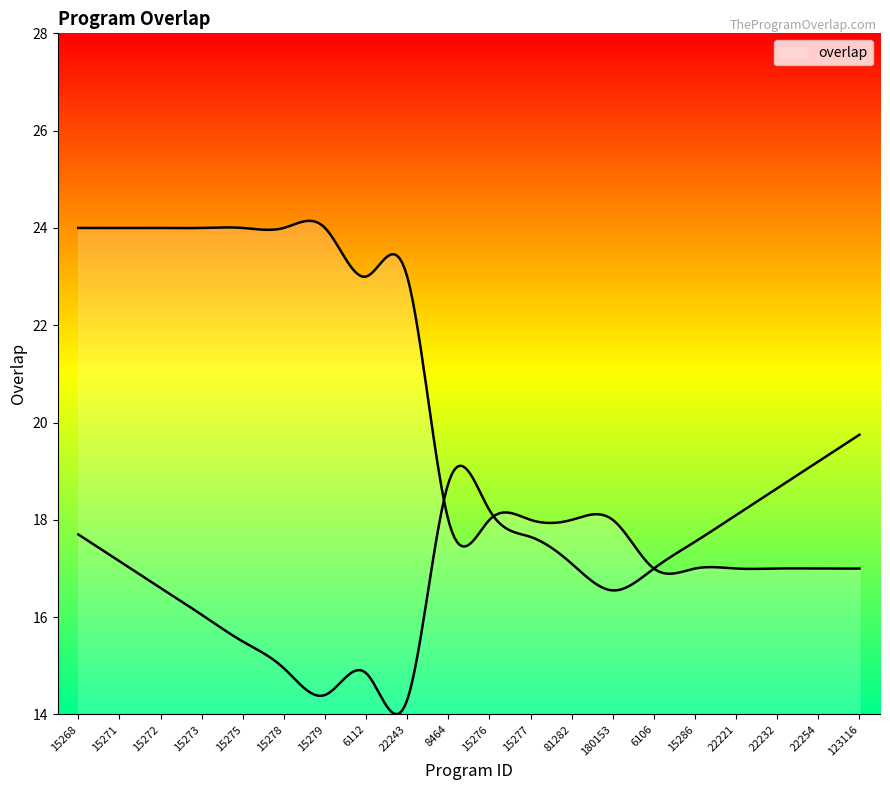

Does the chart have visible grid lines?

No